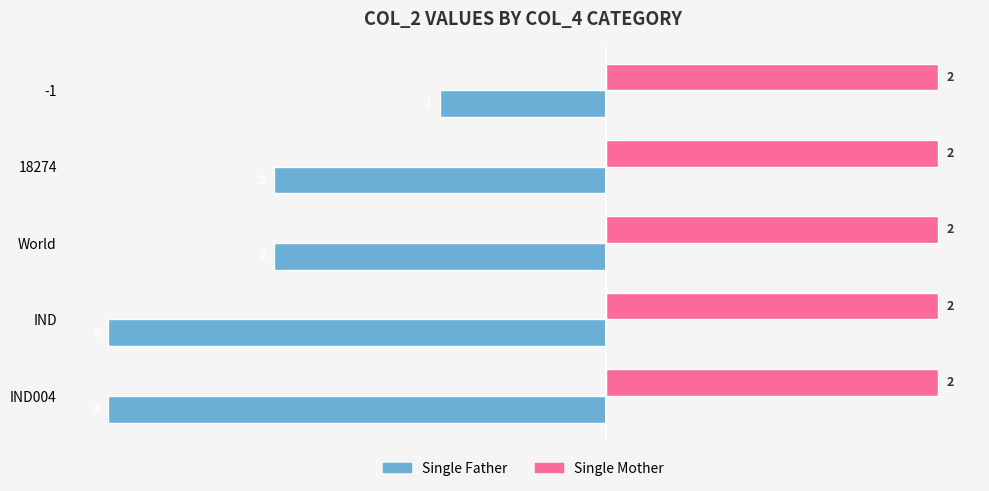

Which series has the largest total across all categories?

Single Mother